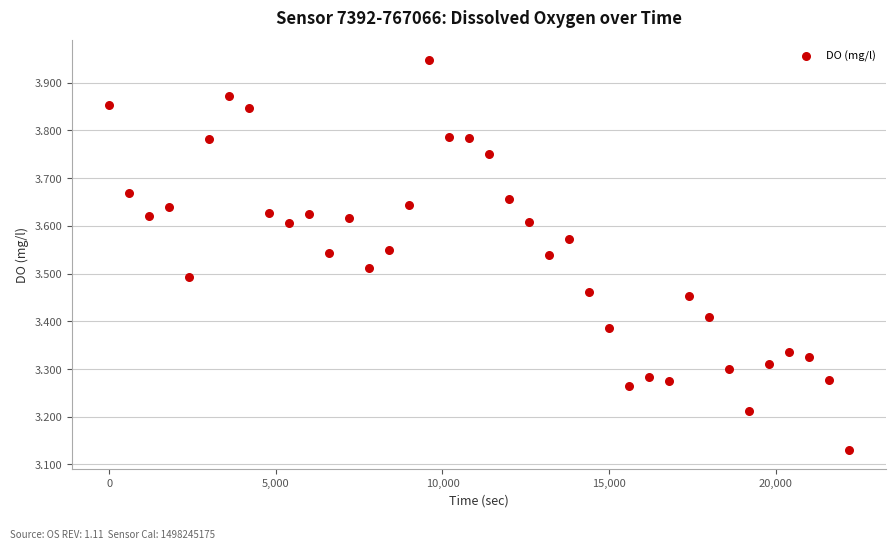

What is the range of Y values (max minus min)?

0.8